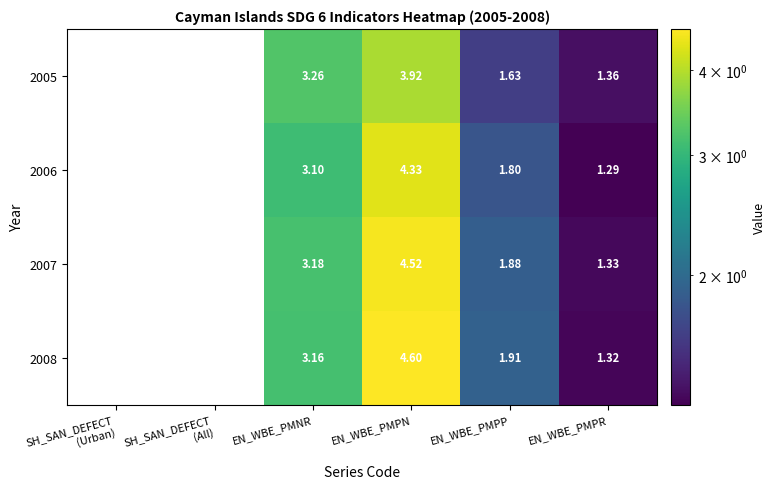

At which category is the sum across all series the highest?

EN_WBE_PMPN